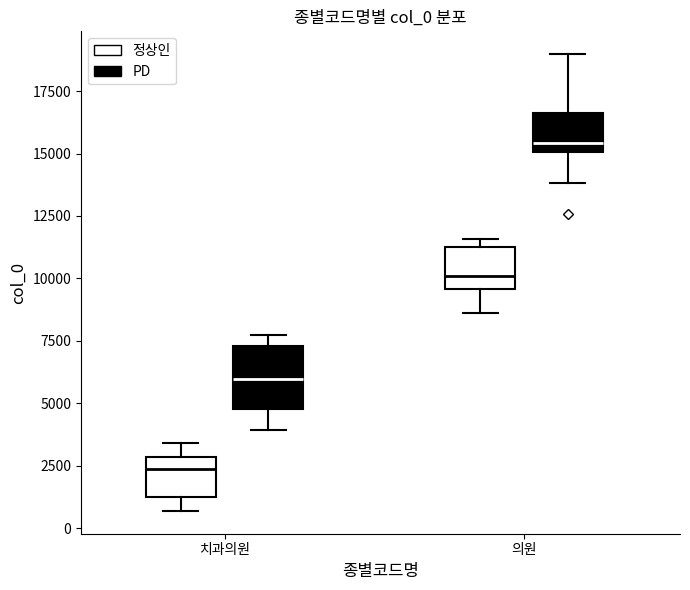

Reading left to right, read every box against the y-axis: the position of its median line, the range the box covers, and the ends of its whiskers. The values are not printed on the chart, so give them approximately, as read against the axis.

치과의원 (정상인): median 2500, box 1000 to 3000, whiskers 500 to 3500
치과의원 (PD): median 6000, box 5000 to 7500, whiskers 4000 to 7500 (just above the box's upper edge)
의원 (정상인): median 10000, box 9500 to 11000, whiskers 8500 to 11500
의원 (PD): median 15500, box 15000 to 16500, whiskers 14000 to 19000